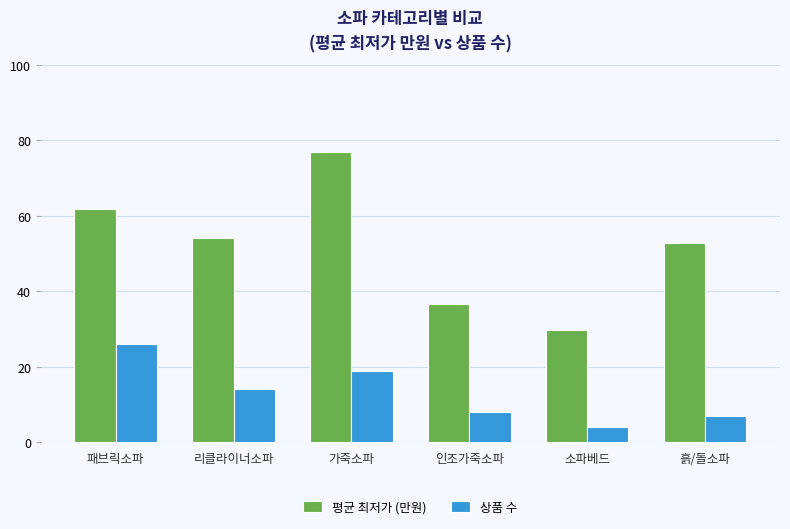

Which category has the lowest value in the 상품 수 series?

소파베드